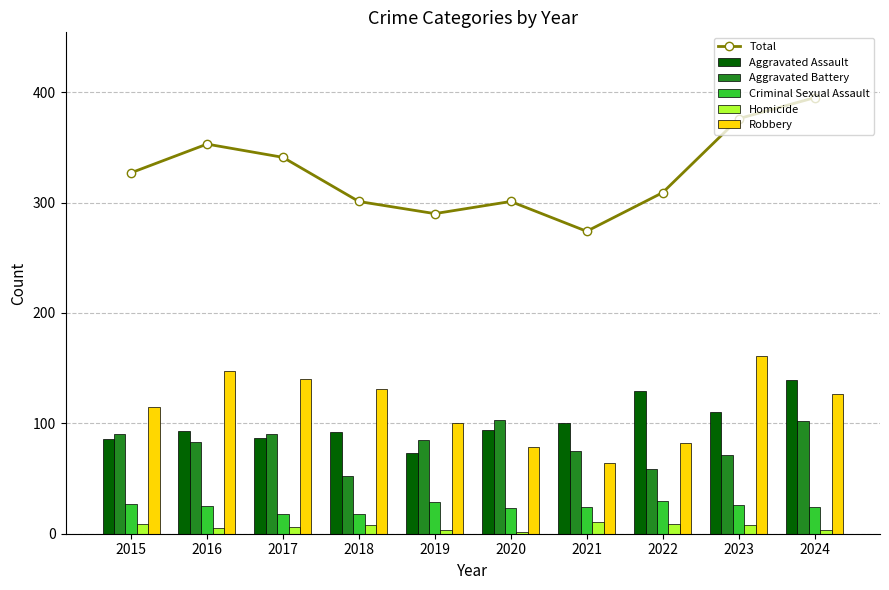

What are all the series names shown in the legend?

Total, Aggravated Assault, Aggravated Battery, Criminal Sexual Assault, Homicide, Robbery